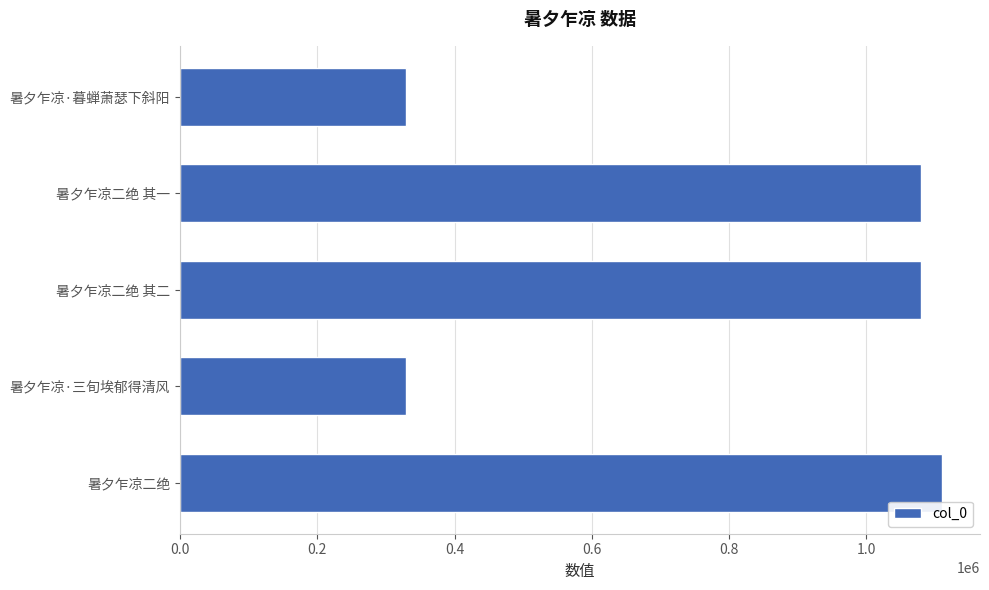

How many data points are less than 1079418?

2